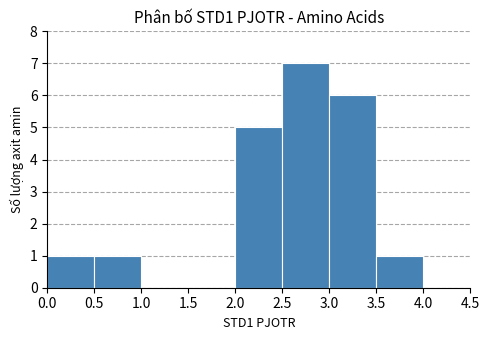

Reading left to right, list every bar in this chart as the range it spans on the x-axis followed by its height. The values are not printed on the chart, so give them approximately, as read against the axis.

0.0 to 0.5: 1
0.5 to 1.0: 1
1.0 to 1.5: 0
1.5 to 2.0: 0
2.0 to 2.5: 5
2.5 to 3.0: 7
3.0 to 3.5: 6
3.5 to 4.0: 1